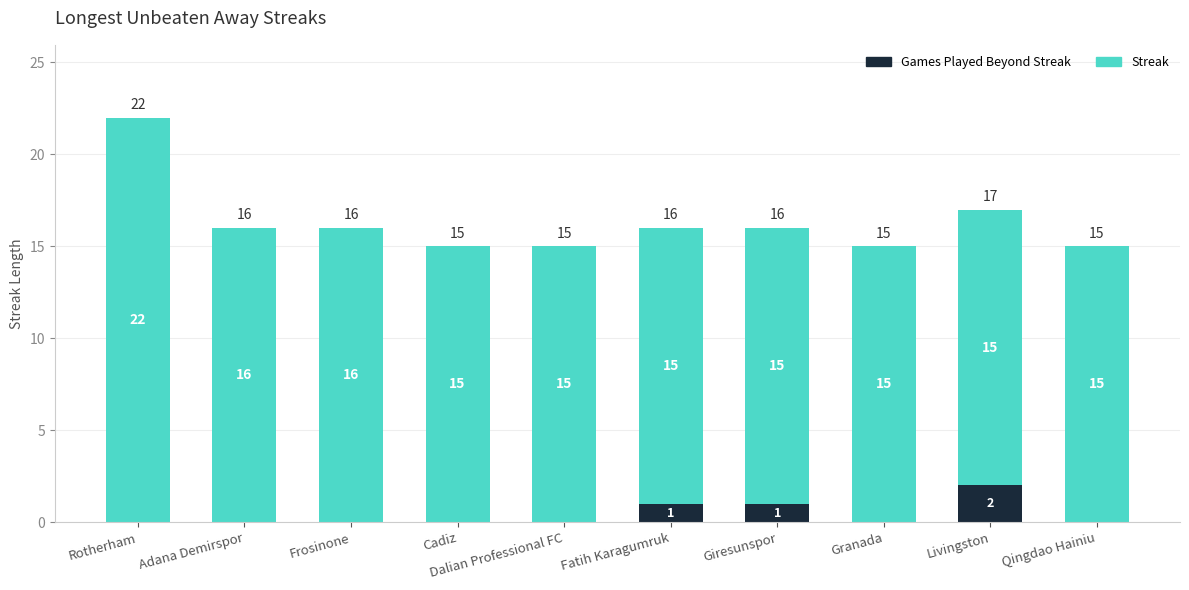

How many series are shown in this chart?

2